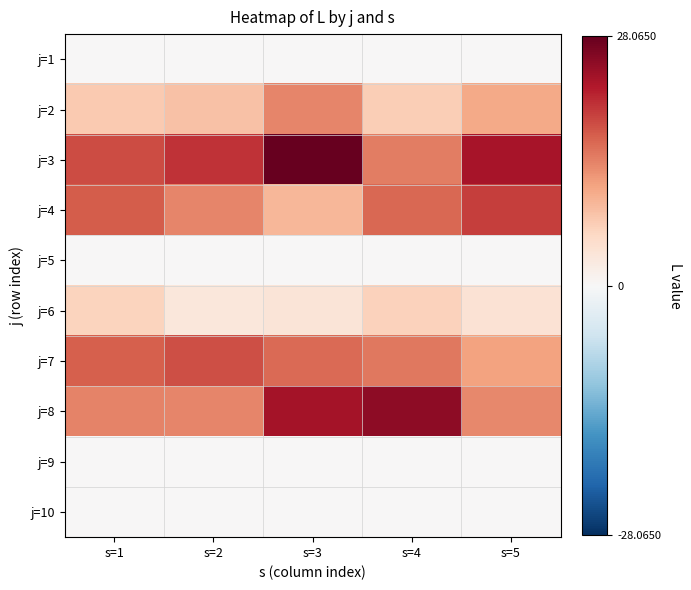

At s=5, list the series in order from largest to smallest.

j=3, j=4, j=8, j=7, j=2, j=6, j=1, j=5, j=9, j=10